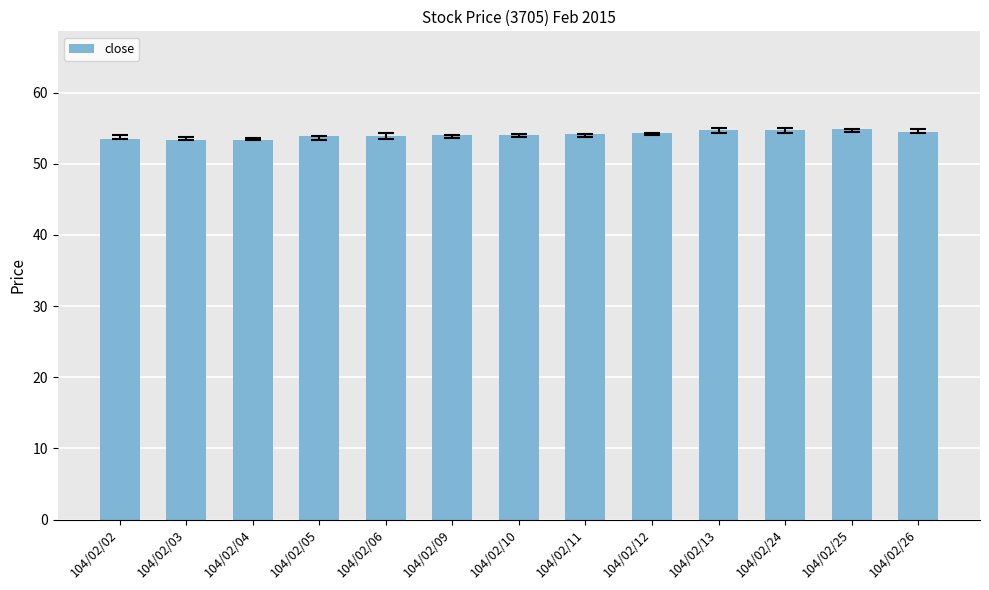

What is the smallest value displayed?

53.4